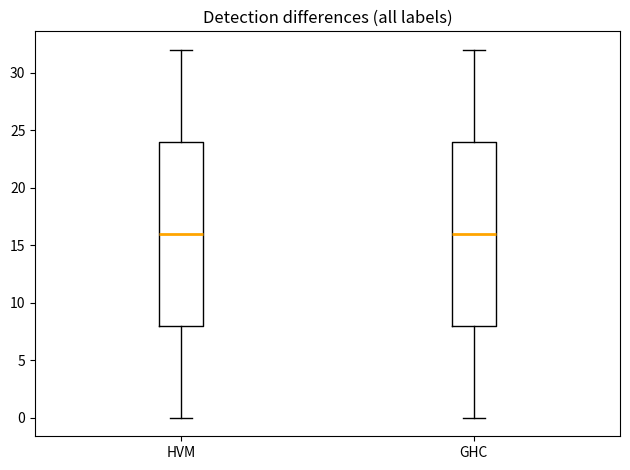

Reading left to right, transcribe this box plot: for each box, give where its median line is, the range the box spans, and where its two whiskers end, as read against the y-axis. The values are not printed on the chart, so give them approximately, as read against the axis.

HVM: median 16, box 8 to 24, whiskers 0 to 32
GHC: median 16, box 8 to 24, whiskers 0 to 32